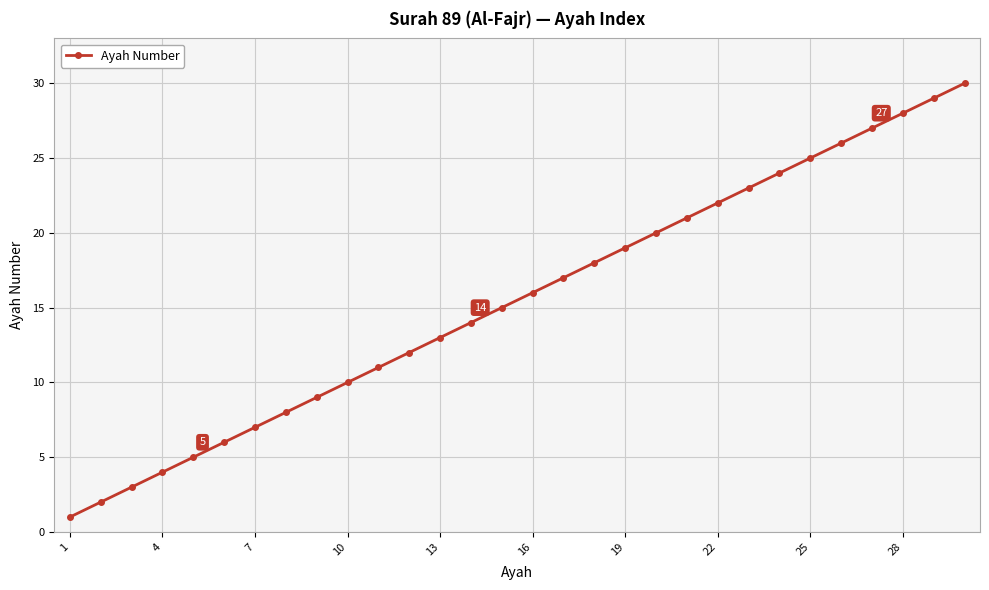

How many lines are shown in the chart?

1